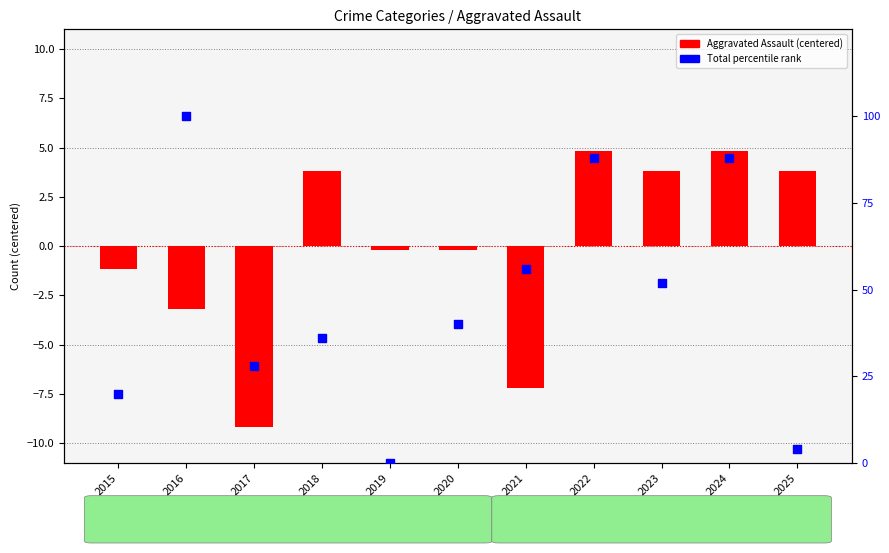

At which category is the sum across all series the highest?

2016